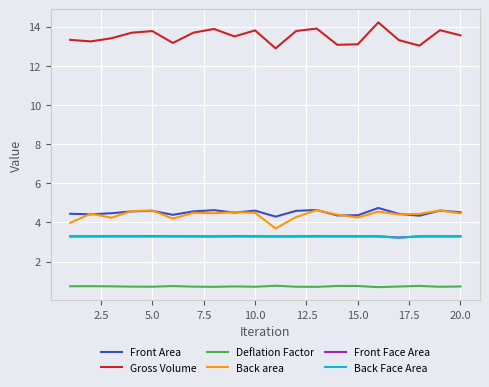

Count the number of categories in the chart.

20